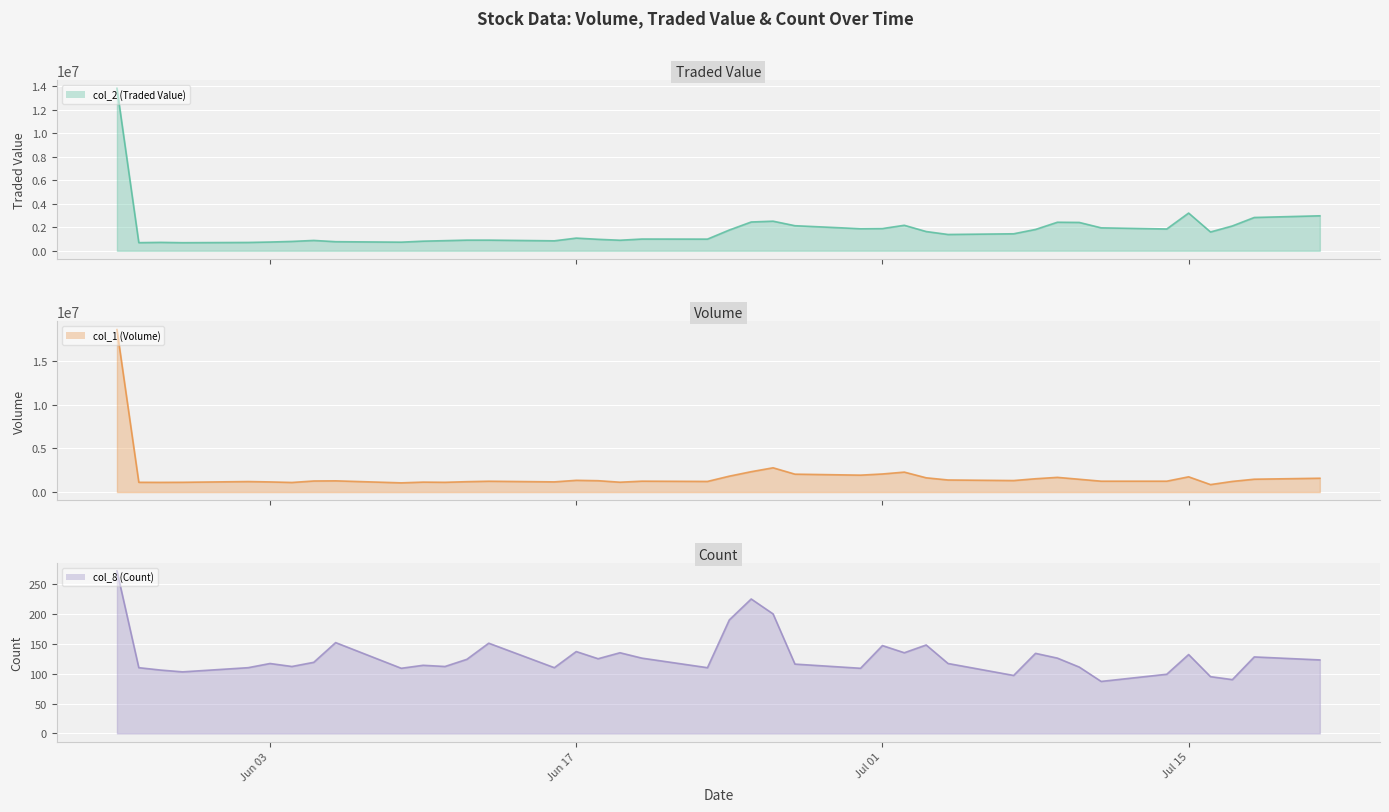

True or false: col_1 (Volume) (line) and col_8 (Count) (line) cross at least once.

False